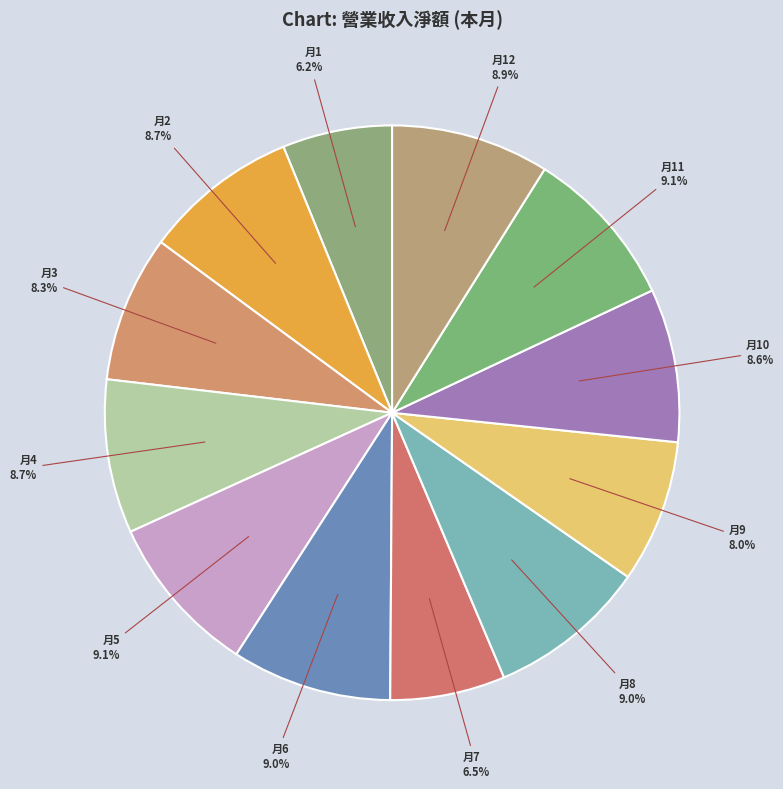

Which slice is the largest?

5